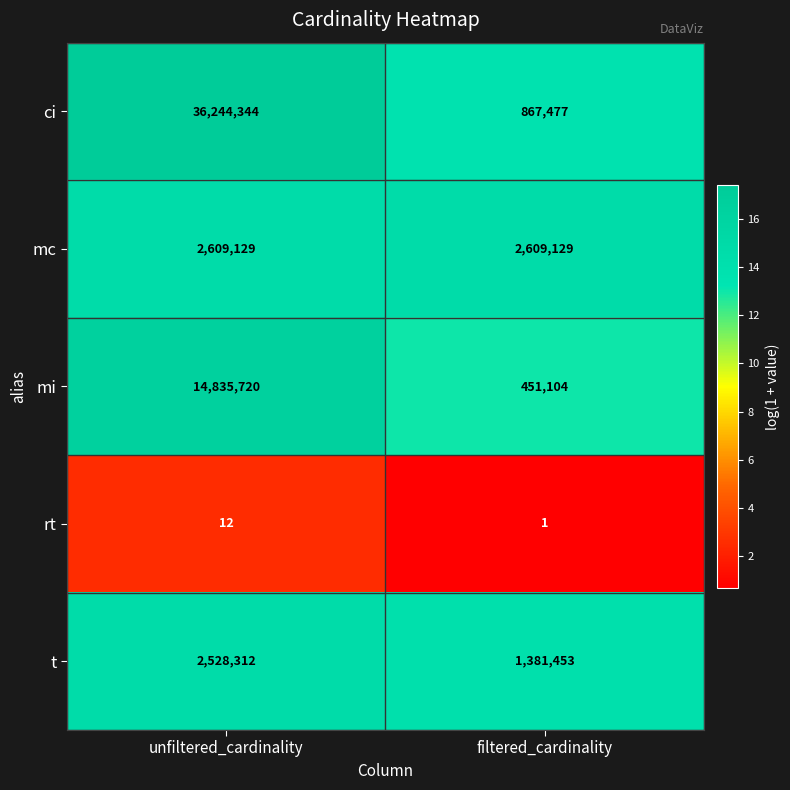

Which series has the largest total across all categories?

ci